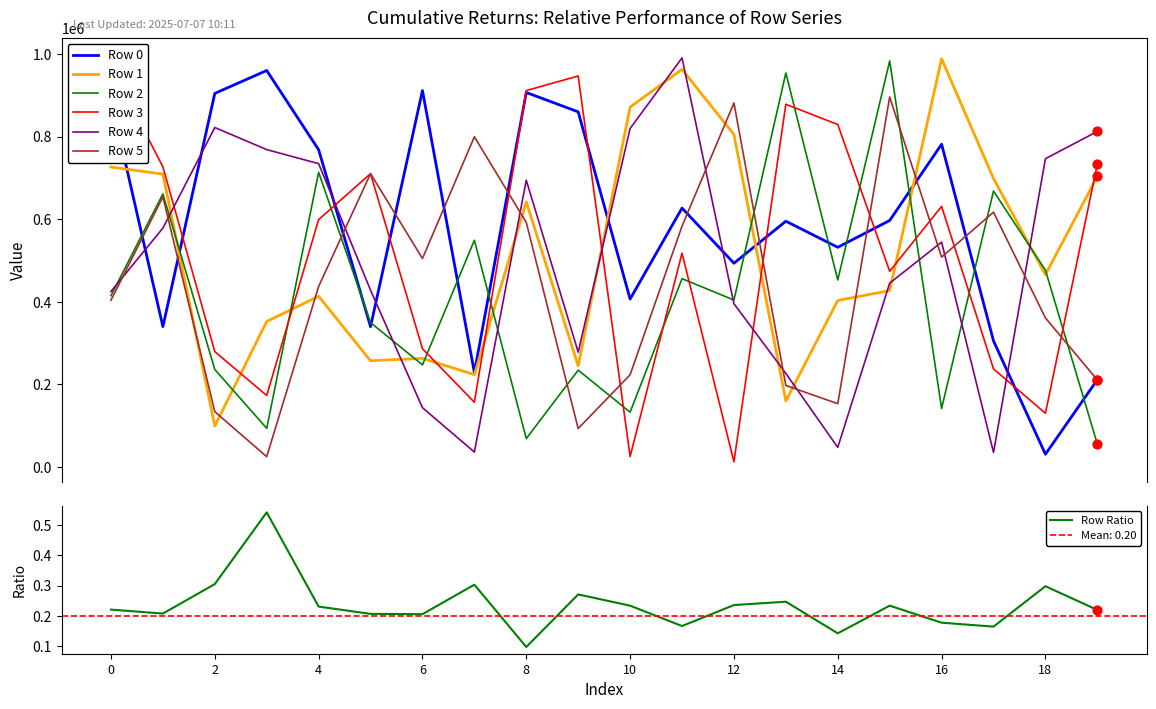

At how many categories does at least one series exceed 573331?

20